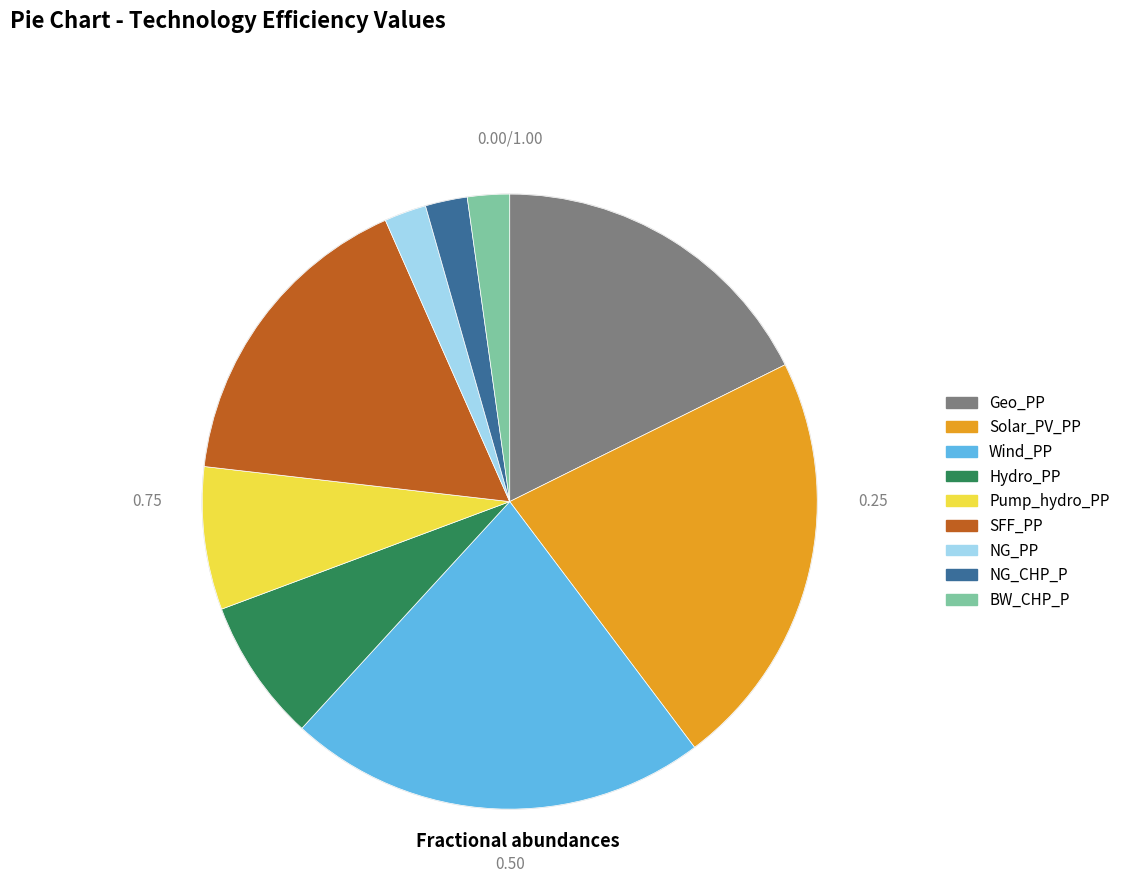

Does SFF_PP account for over 50% of the chart?

No